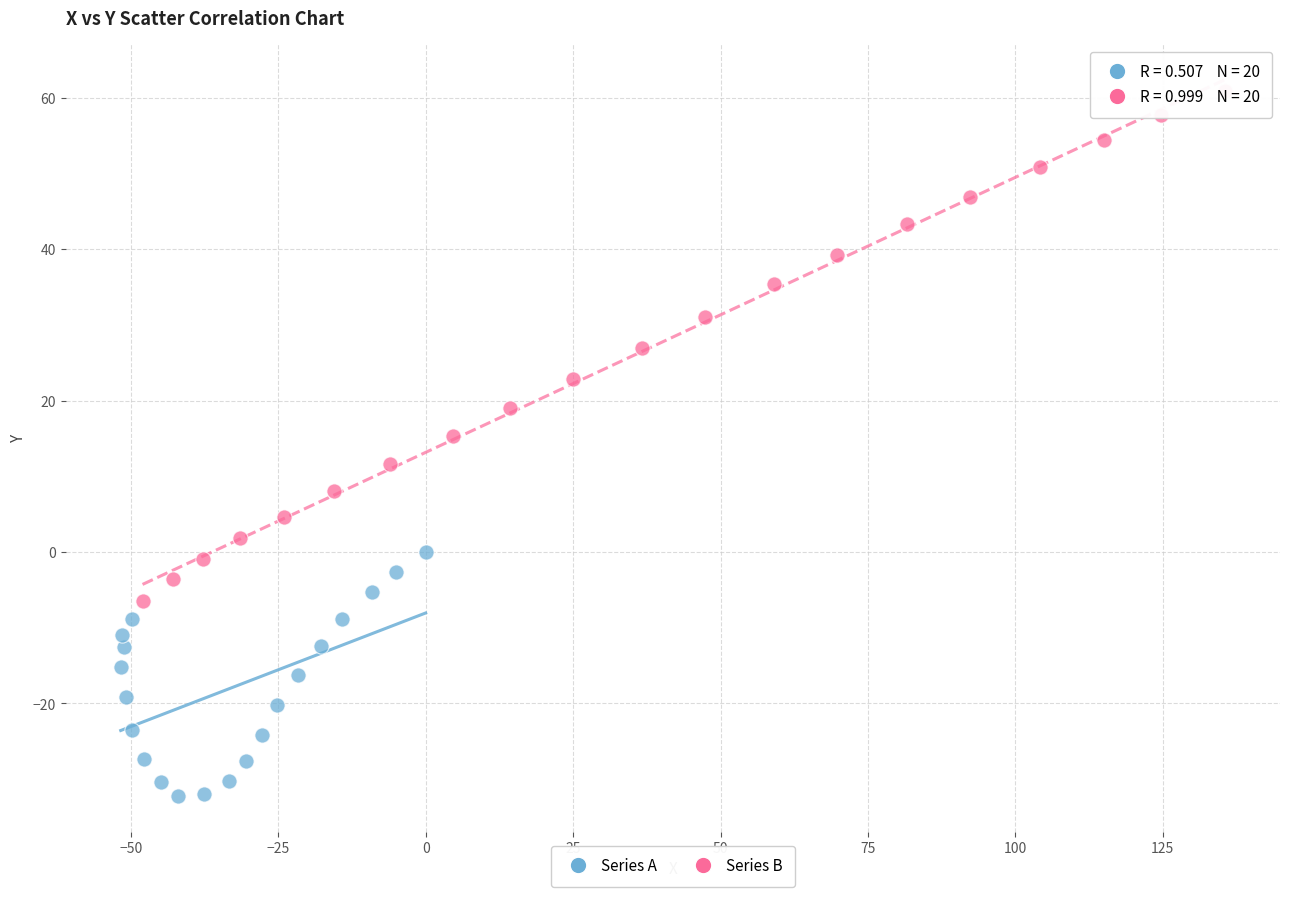

What are all the series names shown in the legend?

Series A, Series B